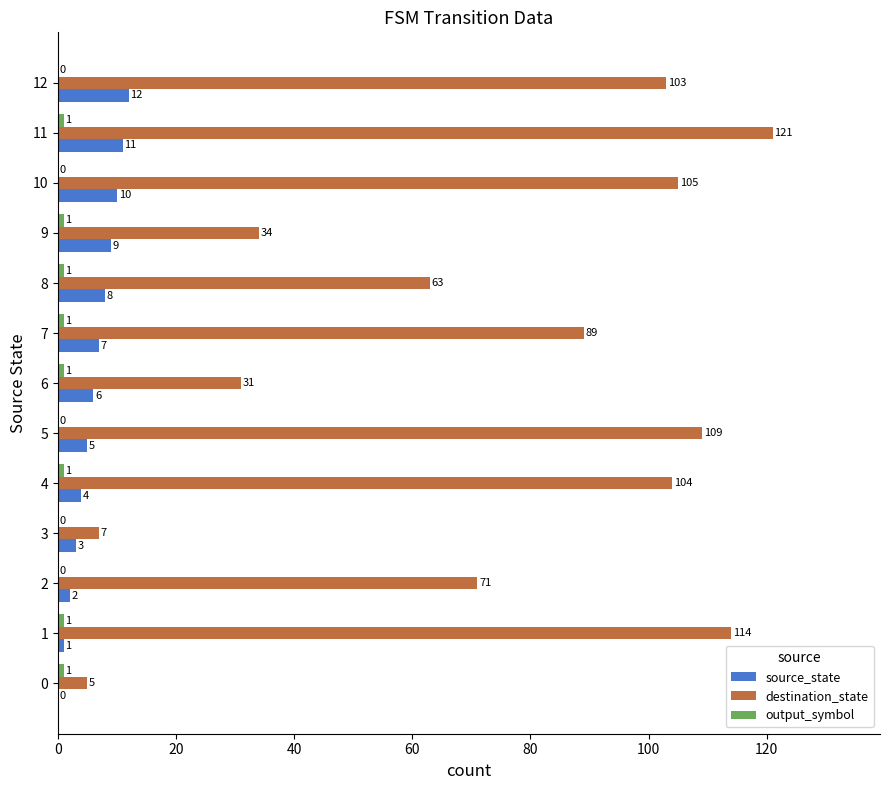

Which series has the largest total across all categories?

destination_state